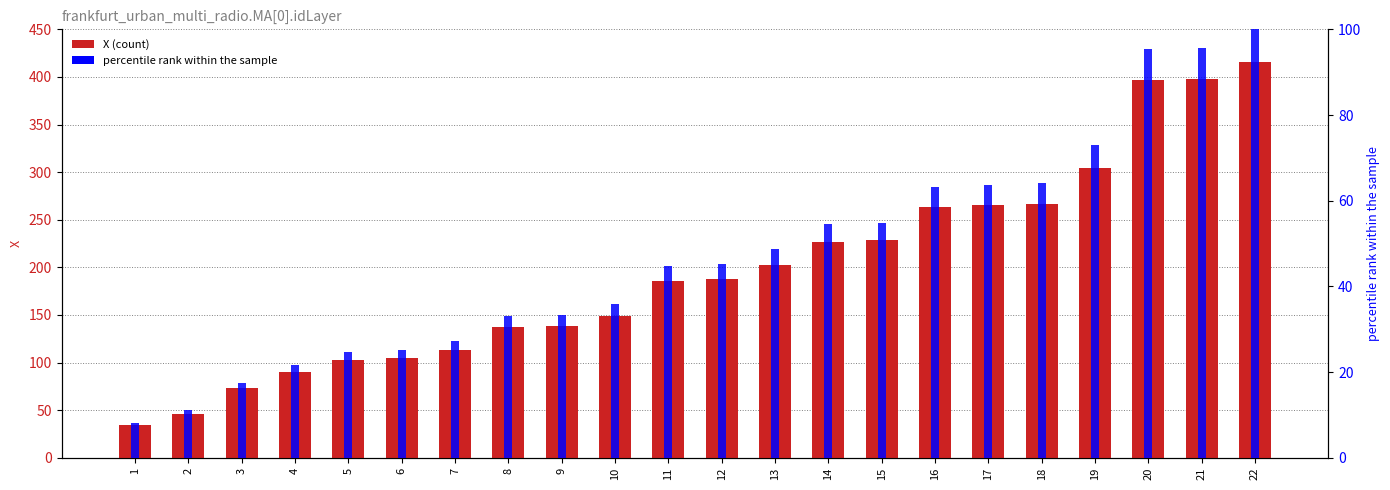

What is the difference between the X values at 19 and 10?

154.8